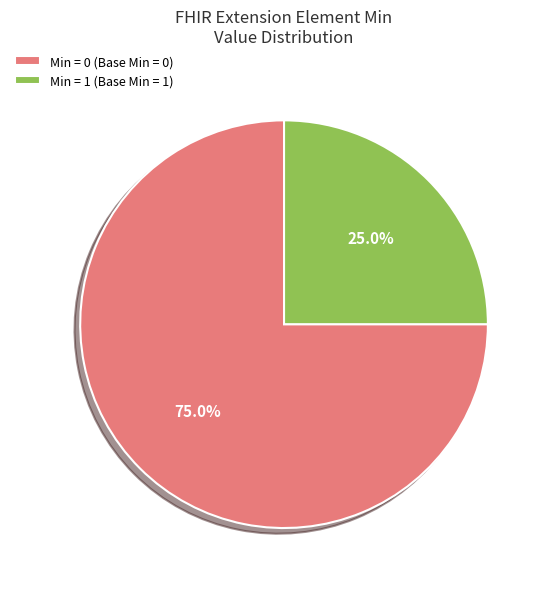

Which category has the biggest portion of the pie?

Min = 0 (Base Min = 0)